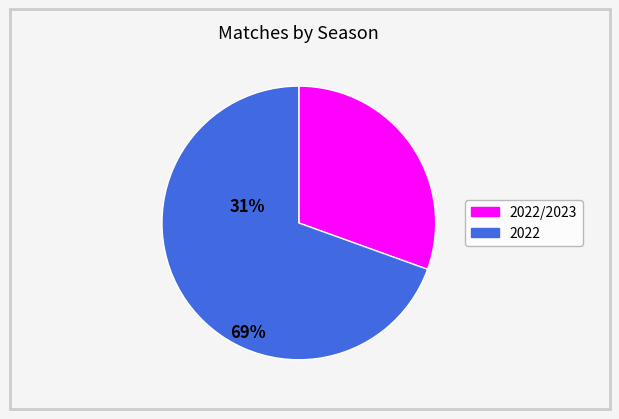

How many slices are in this pie chart?

2